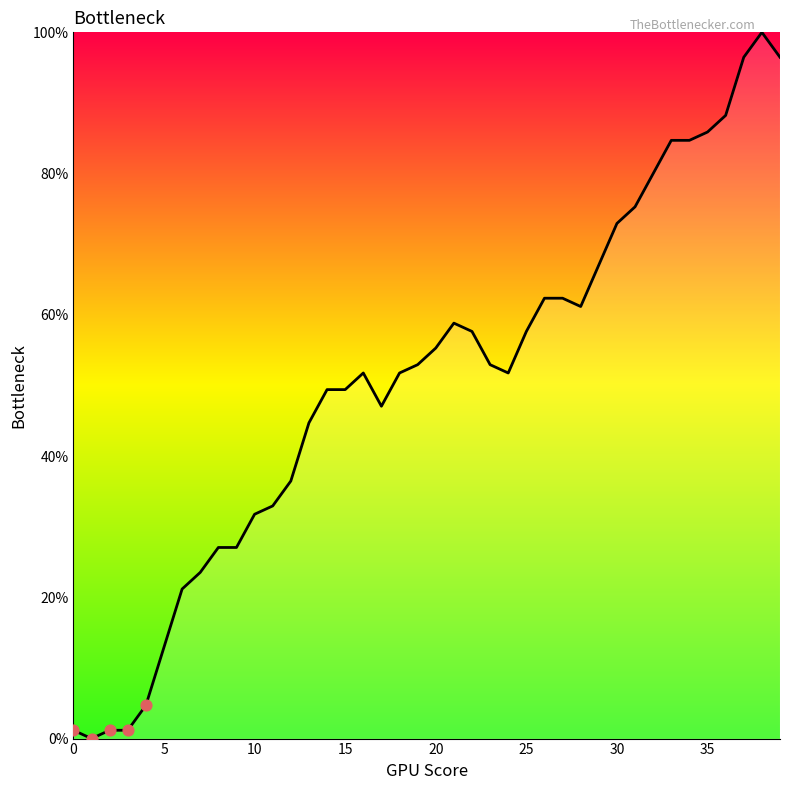

What is the greatest value displayed?

100.0